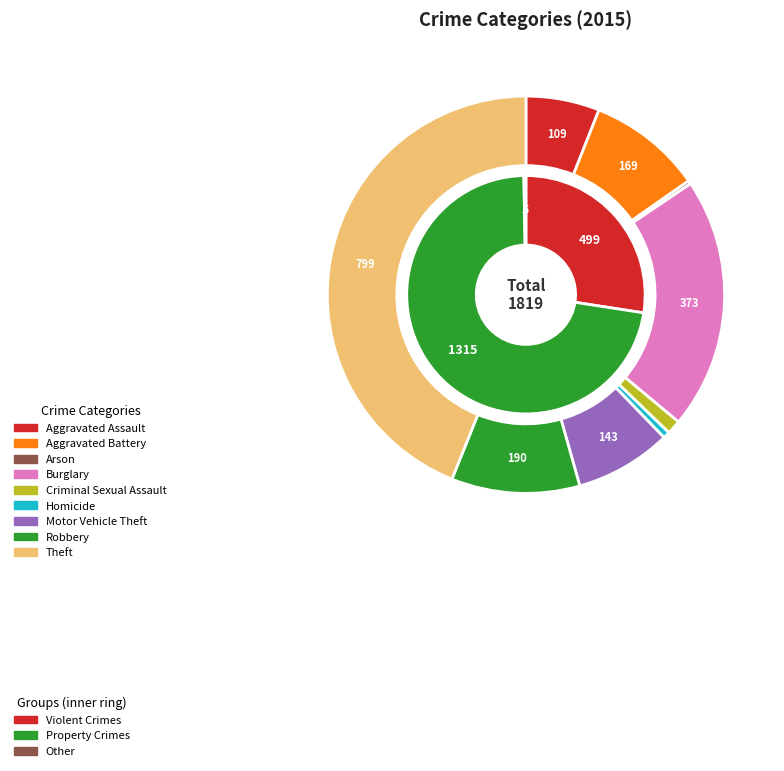

Which category has the smallest portion of the pie?

Arson